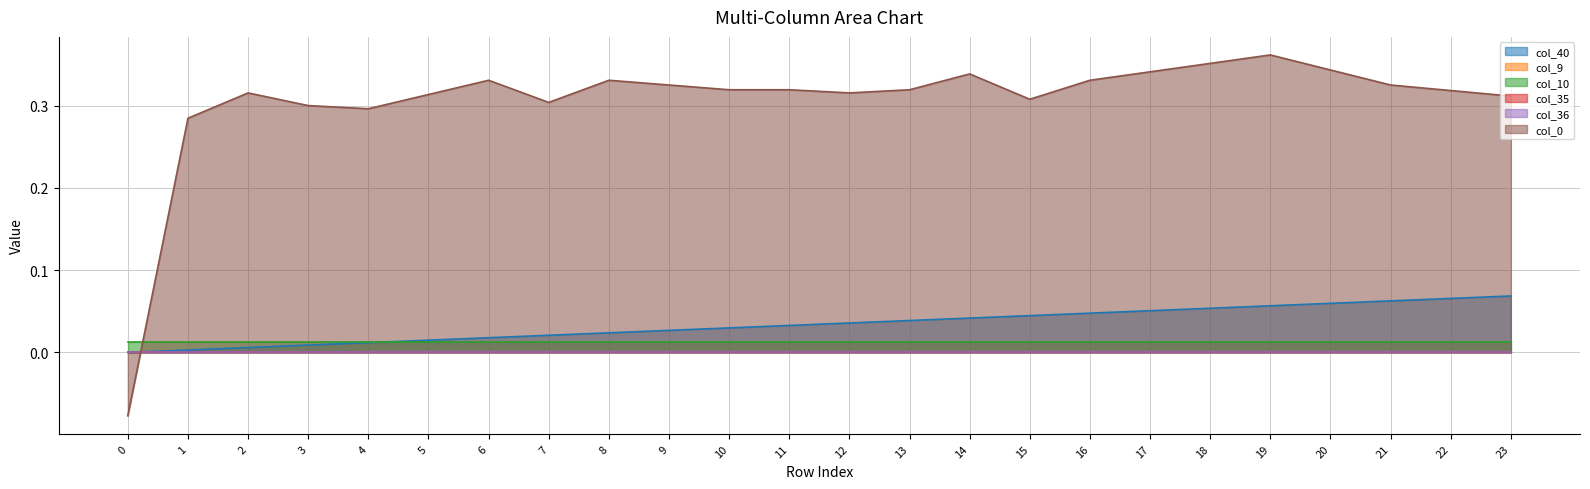

Which series has the largest range (max minus min)?

col_0